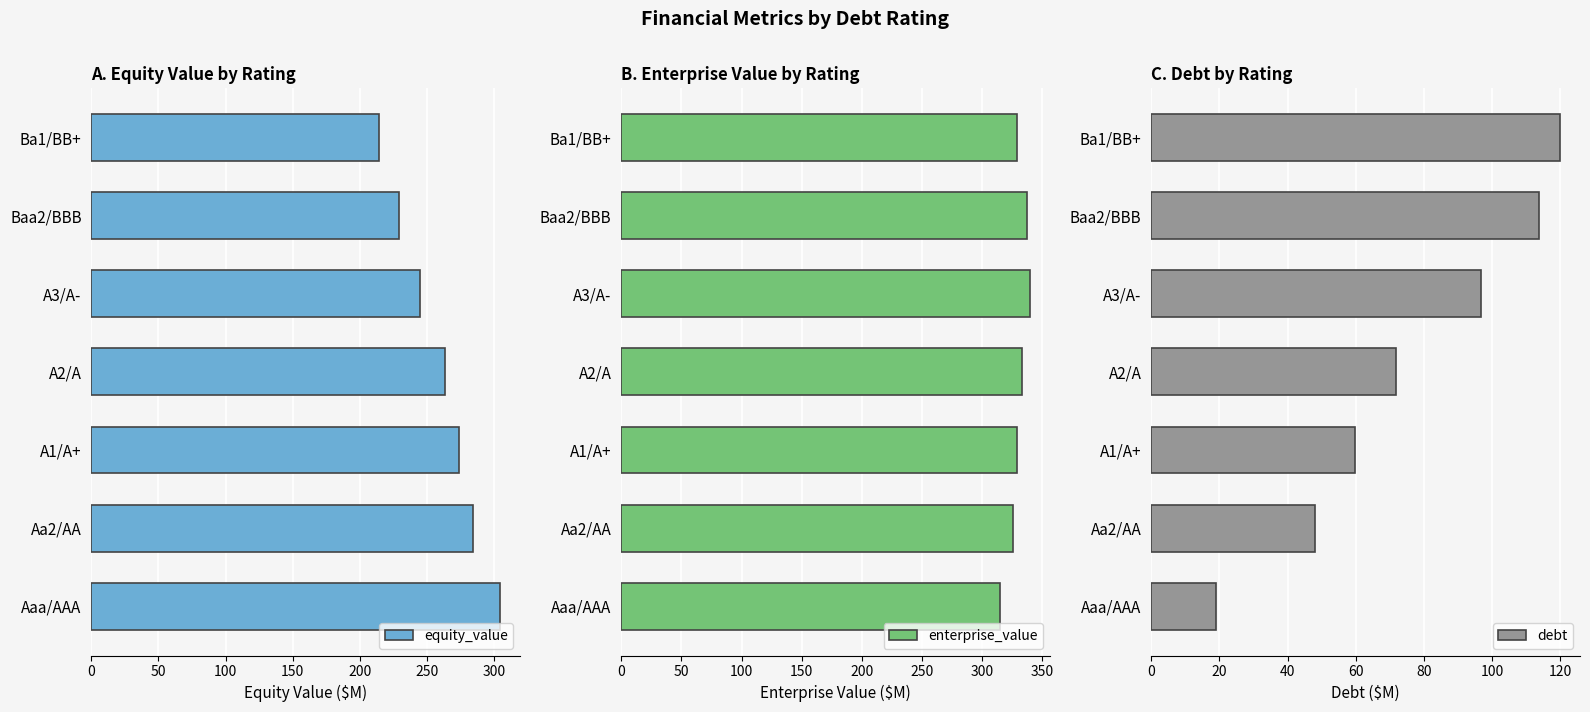

How many data points does each series have?

7